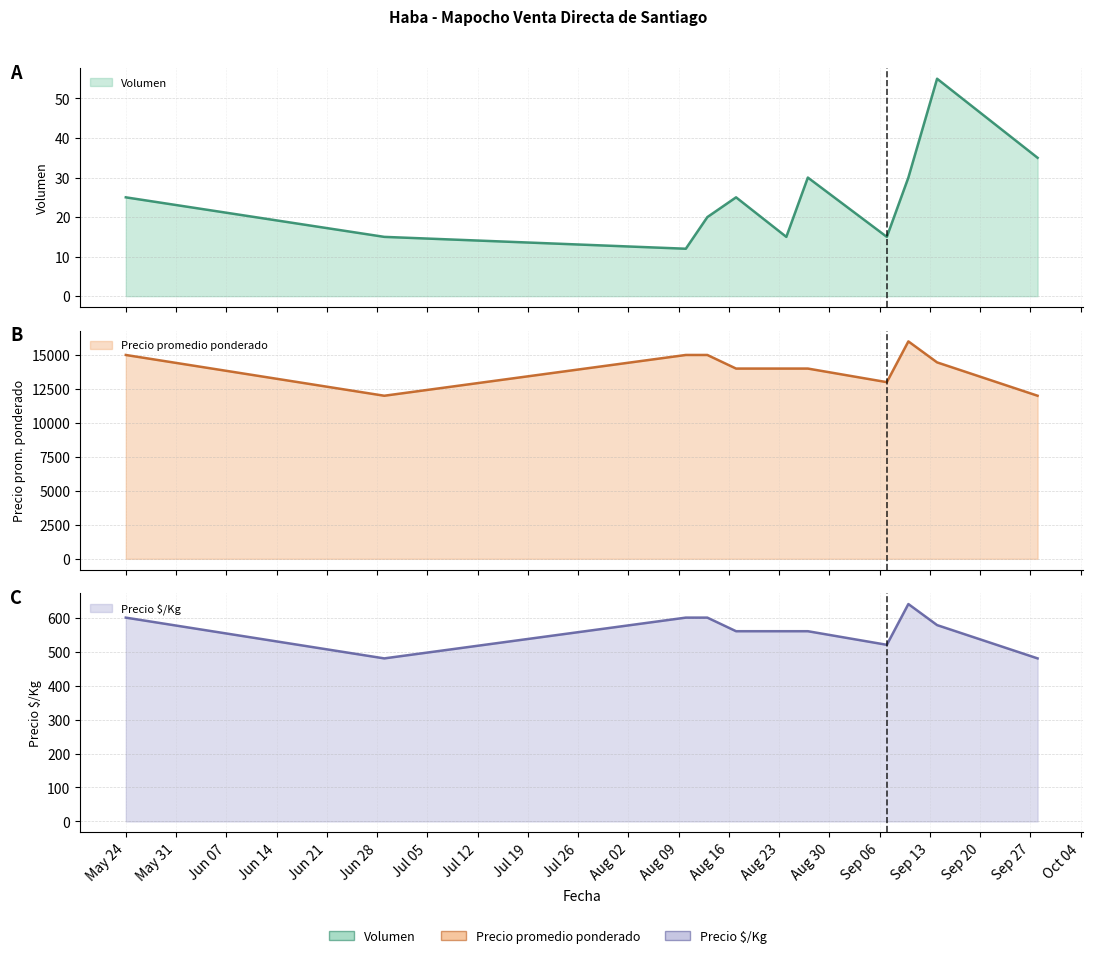

In Volumen, how many points are higher than both neighbors (excluding endpoints)?

3